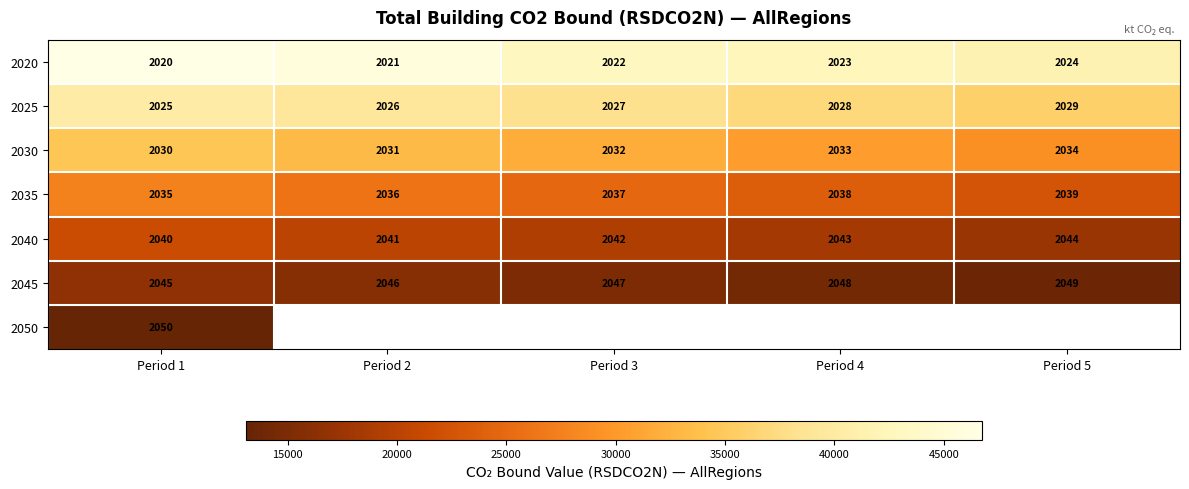

Is the value of 2025 at Period 2 greater than the value of 2030 at Period 5?

No